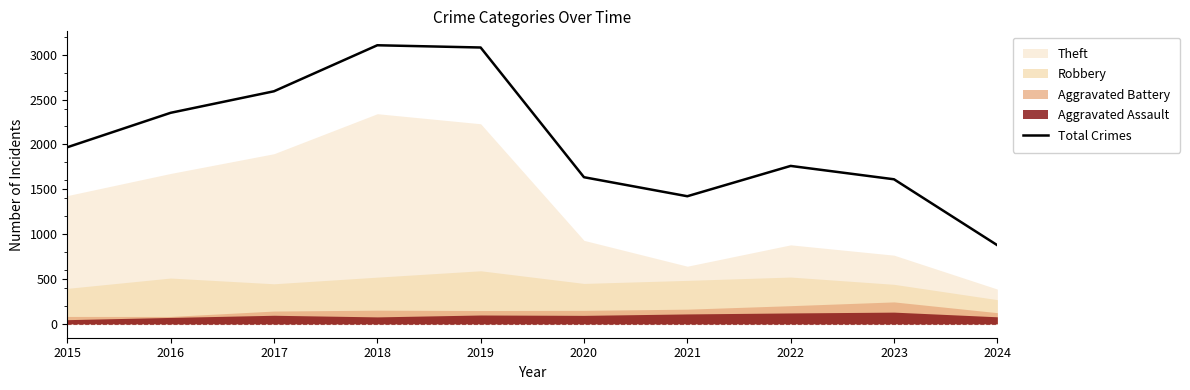

What is the value of the 10th point from the left?

876